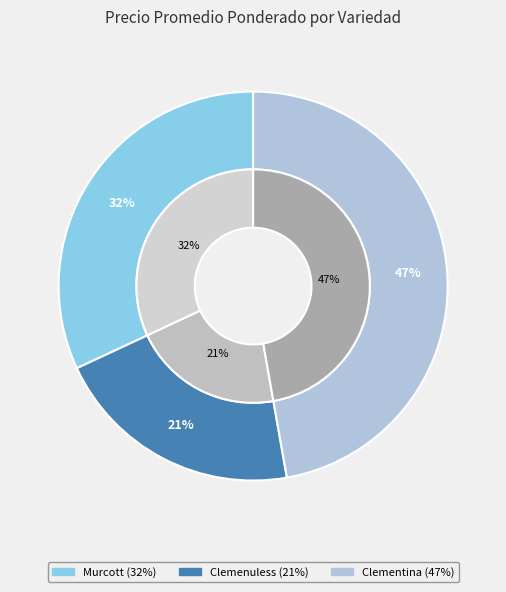

To the nearest percent, what portion does Murcott represent?

32%